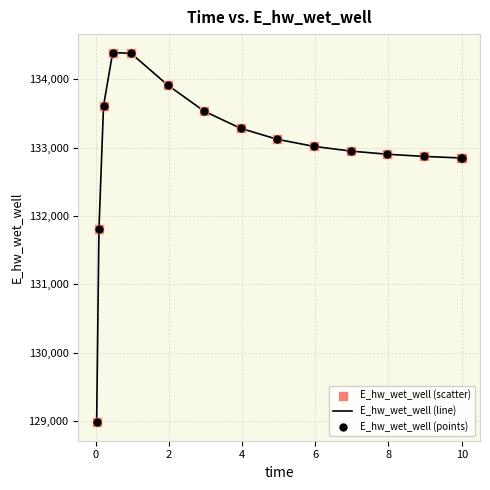

What is the minimum value shown in the chart?

128982.6